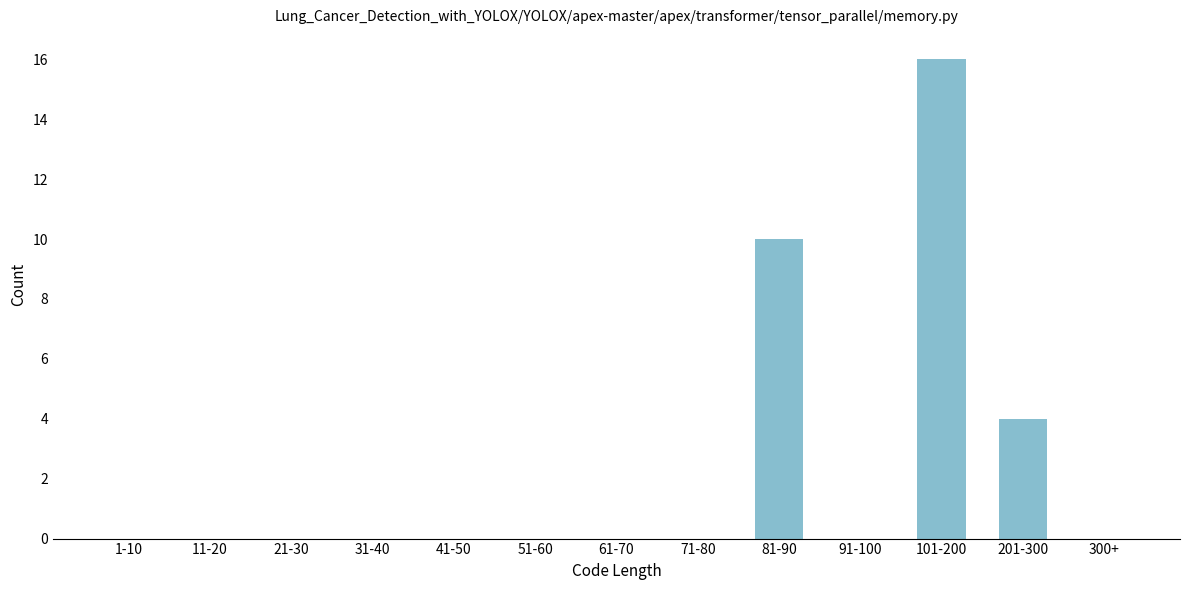

Reading left to right, extract all data points from this chart.

1-10=0	11-20=0	21-30=0	31-40=0	41-50=0	51-60=0	61-70=0	71-80=0	81-90=10	91-100=0	101-200=16	201-300=4	300+=0